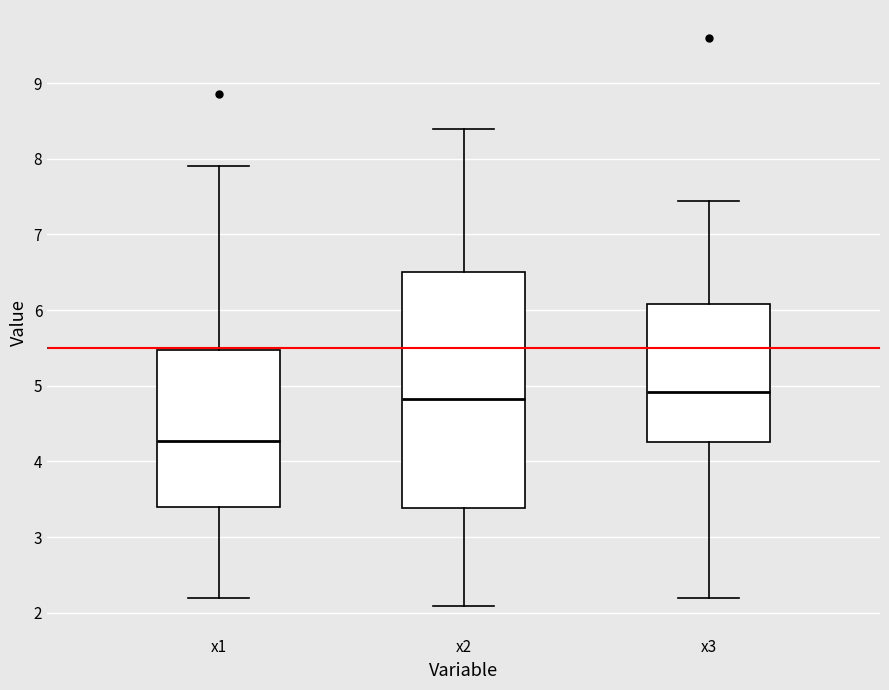

Which box is the tallest, from its lower edge to its upper edge?

x2